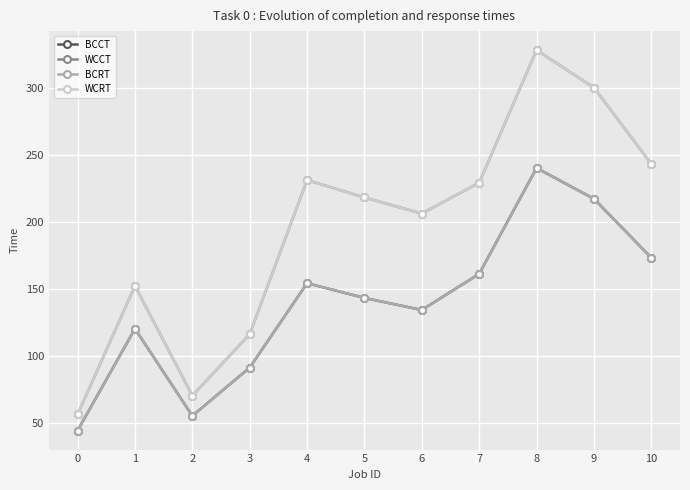

What is the total value across all series at 9?

1034